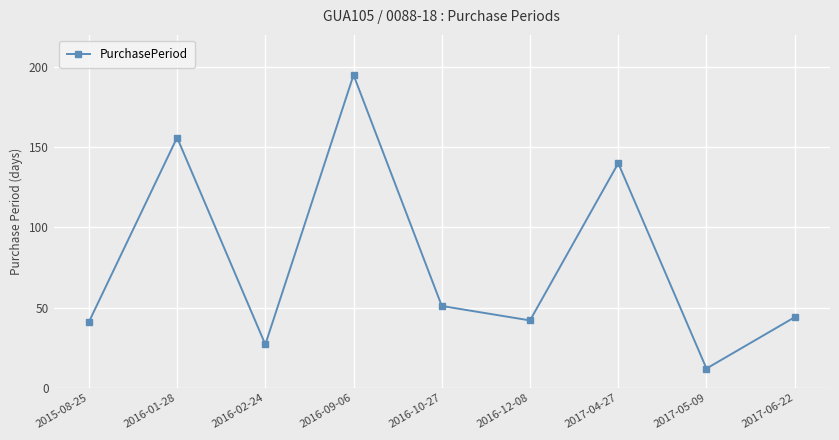

What is the label of the 2nd point from the left?

2016-01-28